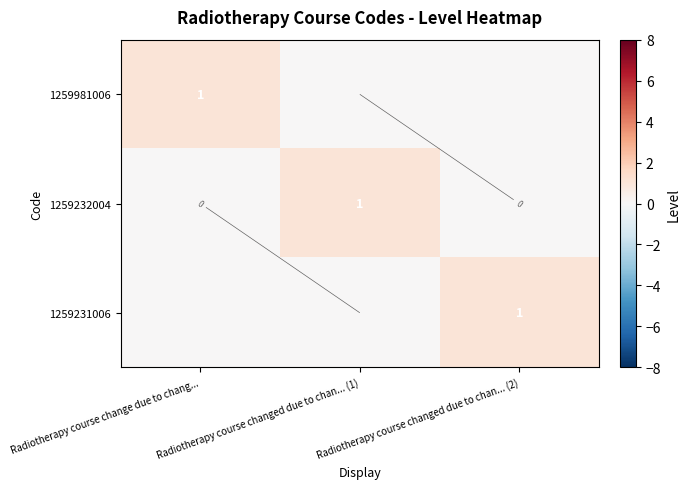

List the series in order of their peak value, lowest first.

1259981006, 1259232004, 1259231006